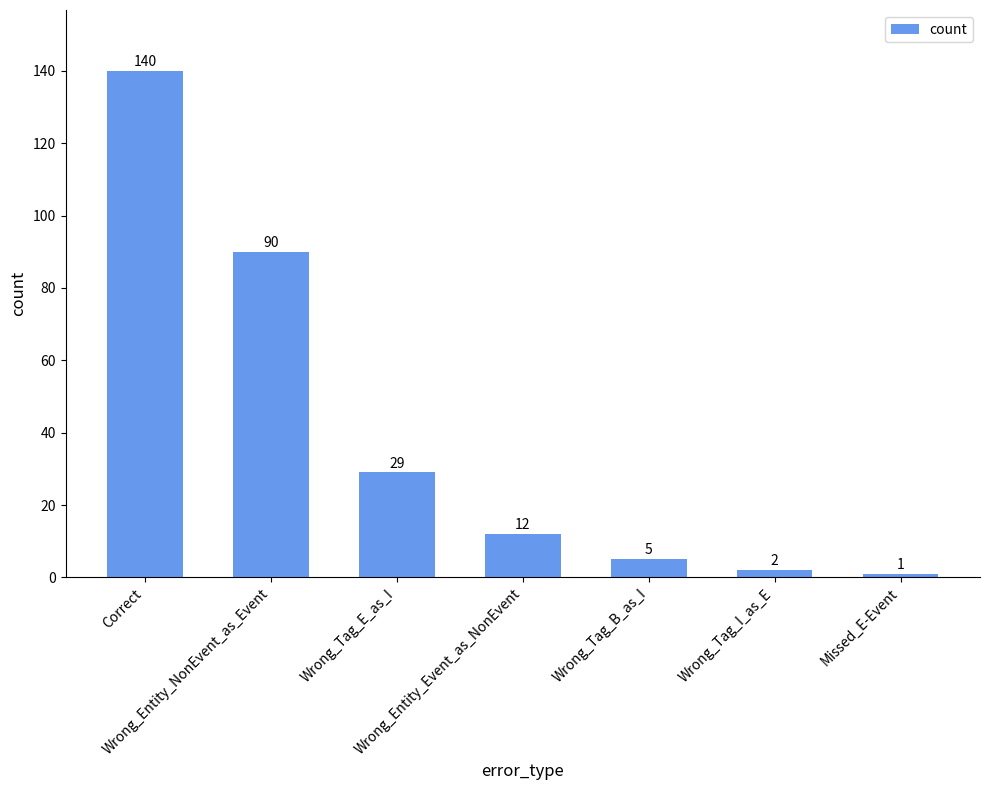

What is the smallest value displayed?

1